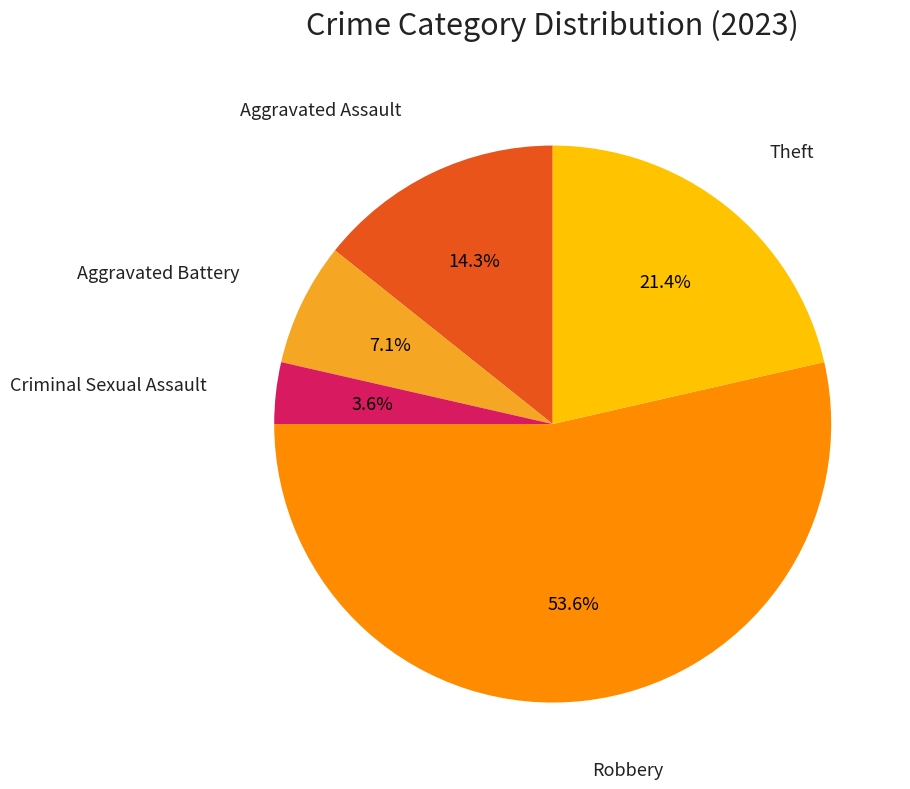

The Aggravated Battery slice represents 20% of the pie. True or false?

False